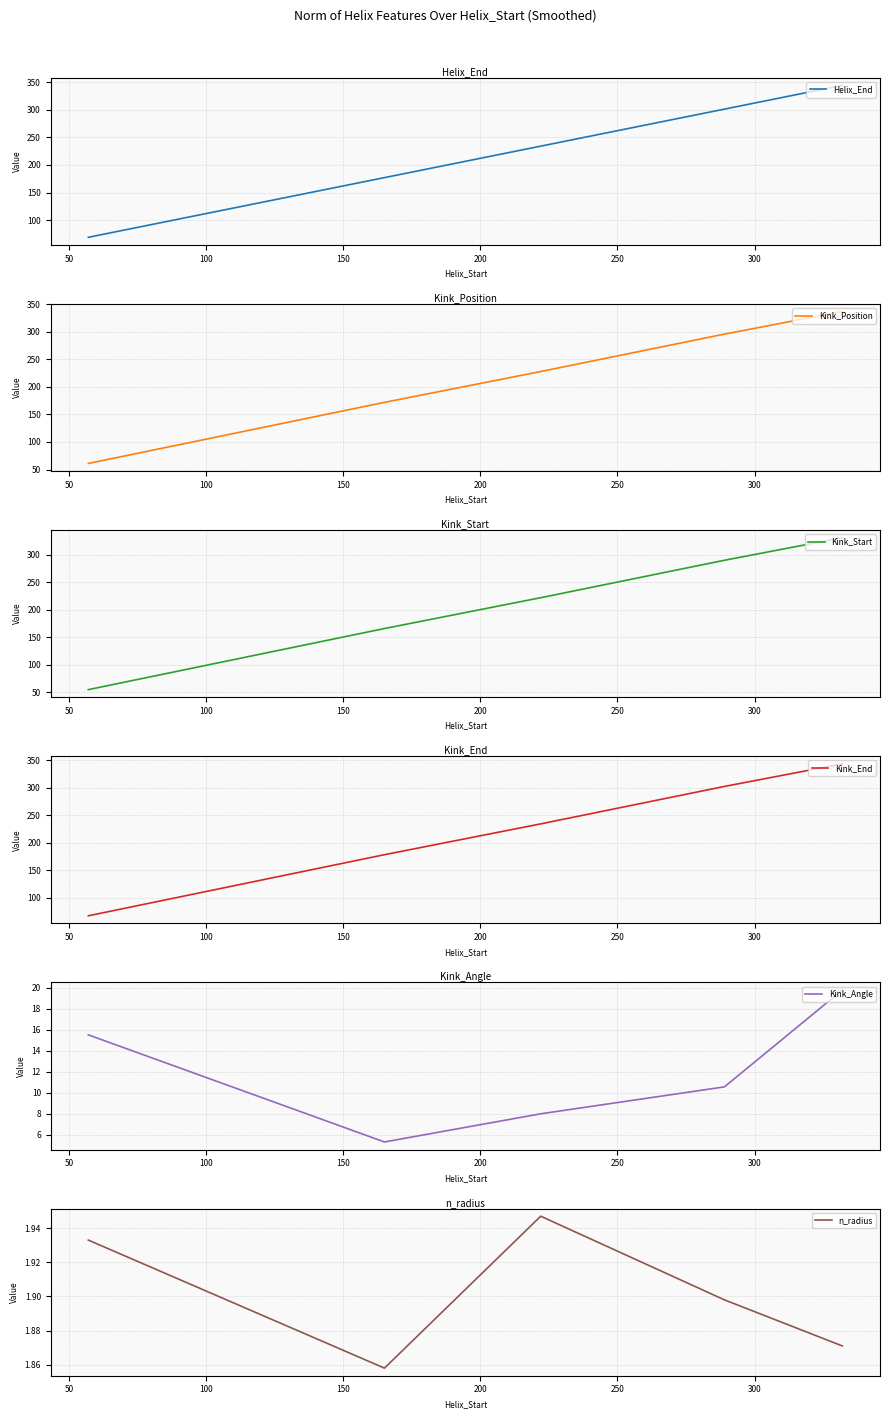

What is the difference between the maximum and minimum values in the Kink_Angle series?

14.4